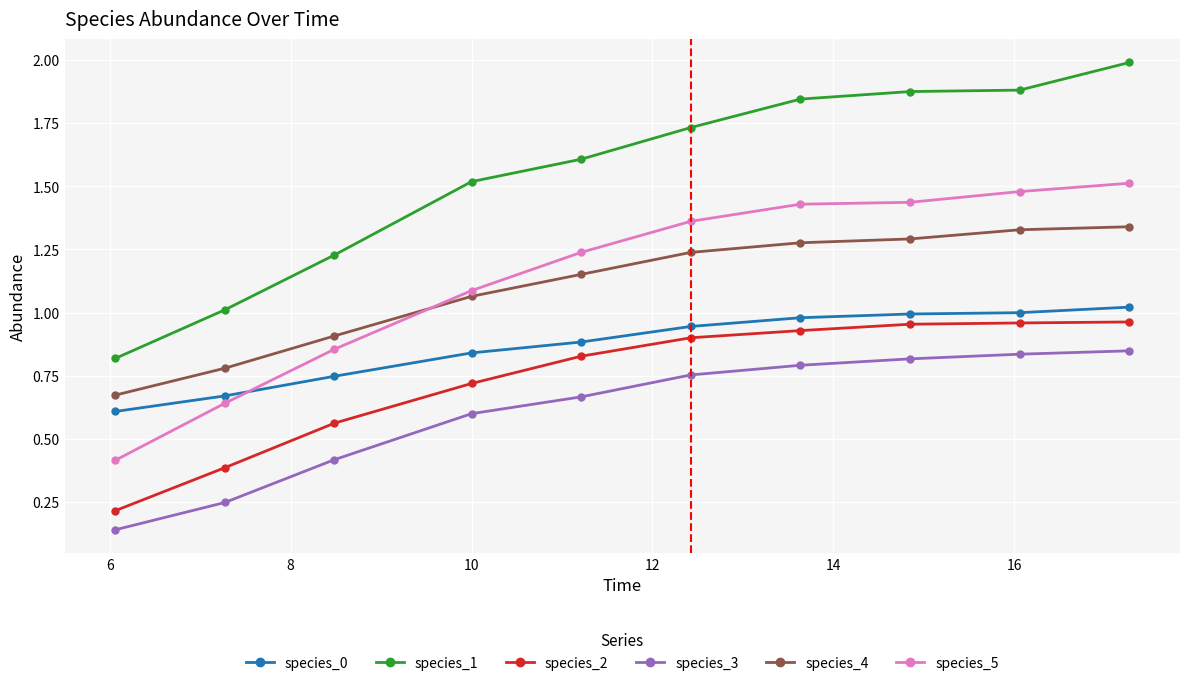

Which series has the widest spread of values?

species_1